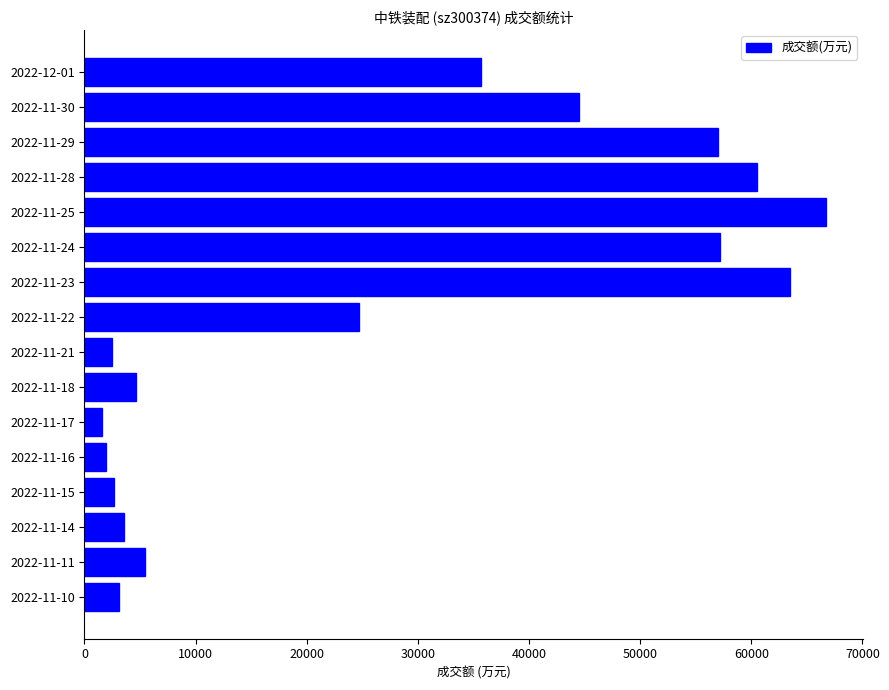

At which label is the value closest to 34156?

2022-12-01